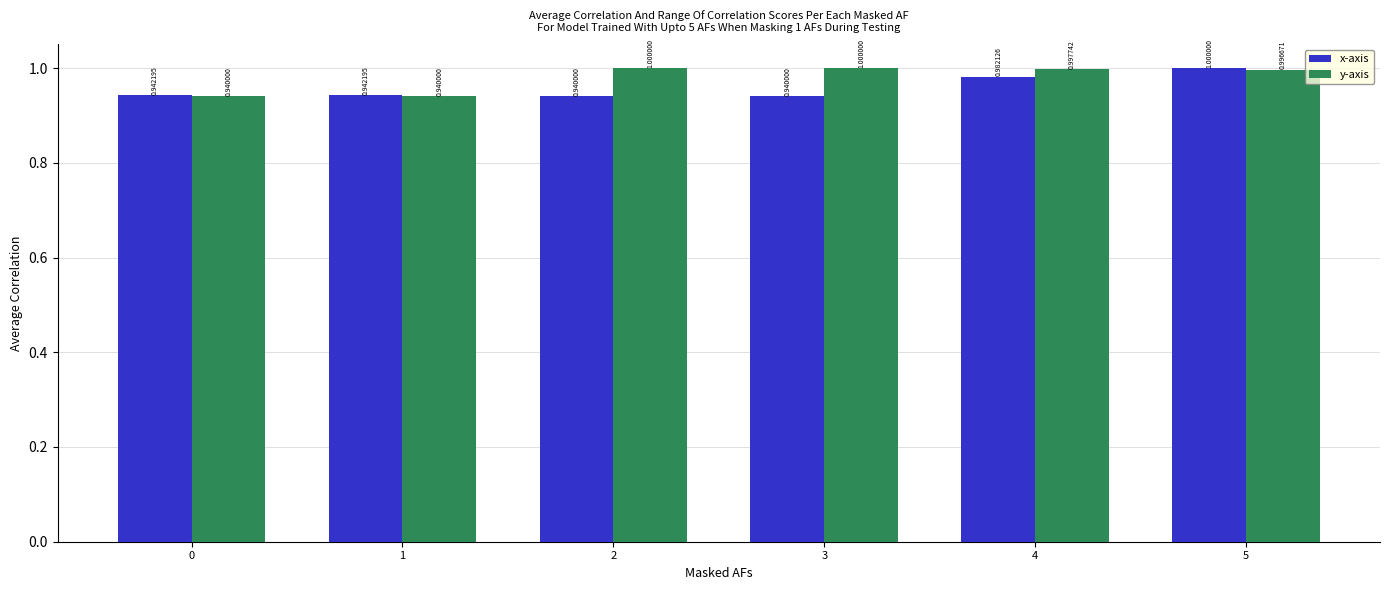

At 0, list the series in order from largest to smallest.

x-axis, y-axis